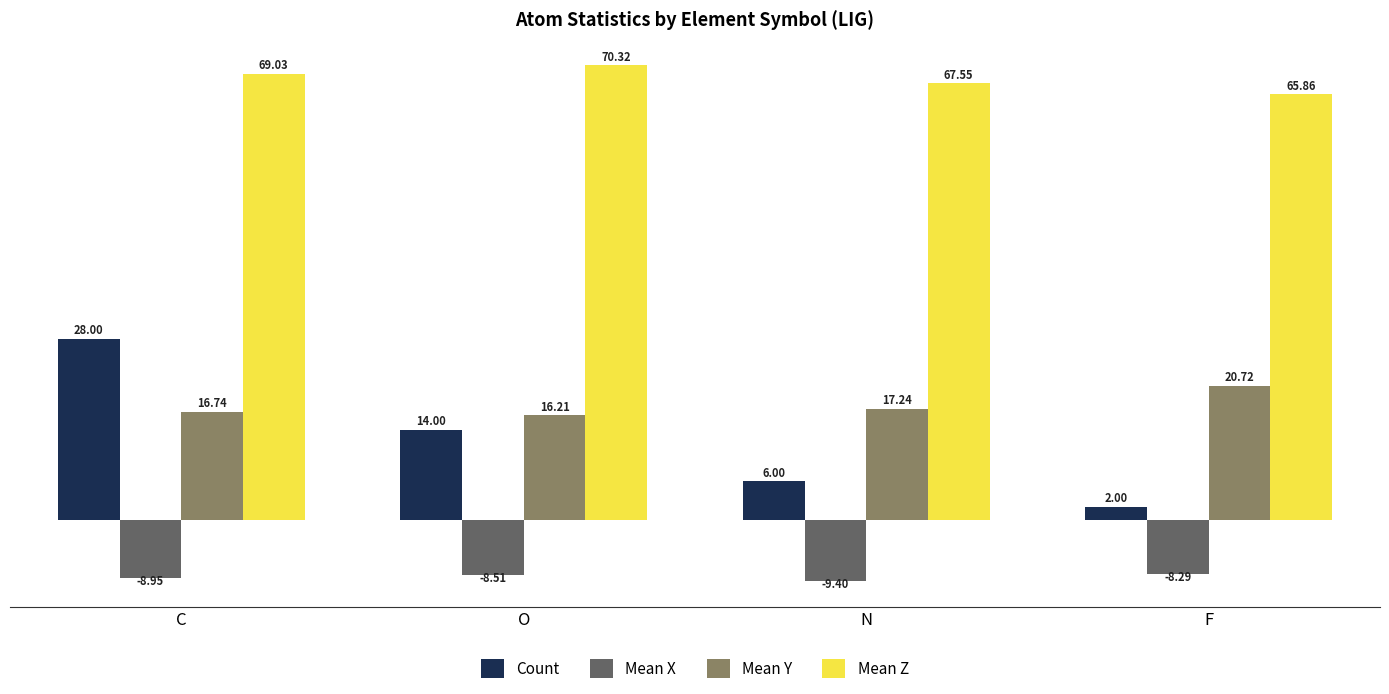

Rank the series by their maximum value, from lowest to highest.

Mean X, Mean Y, Count, Mean Z